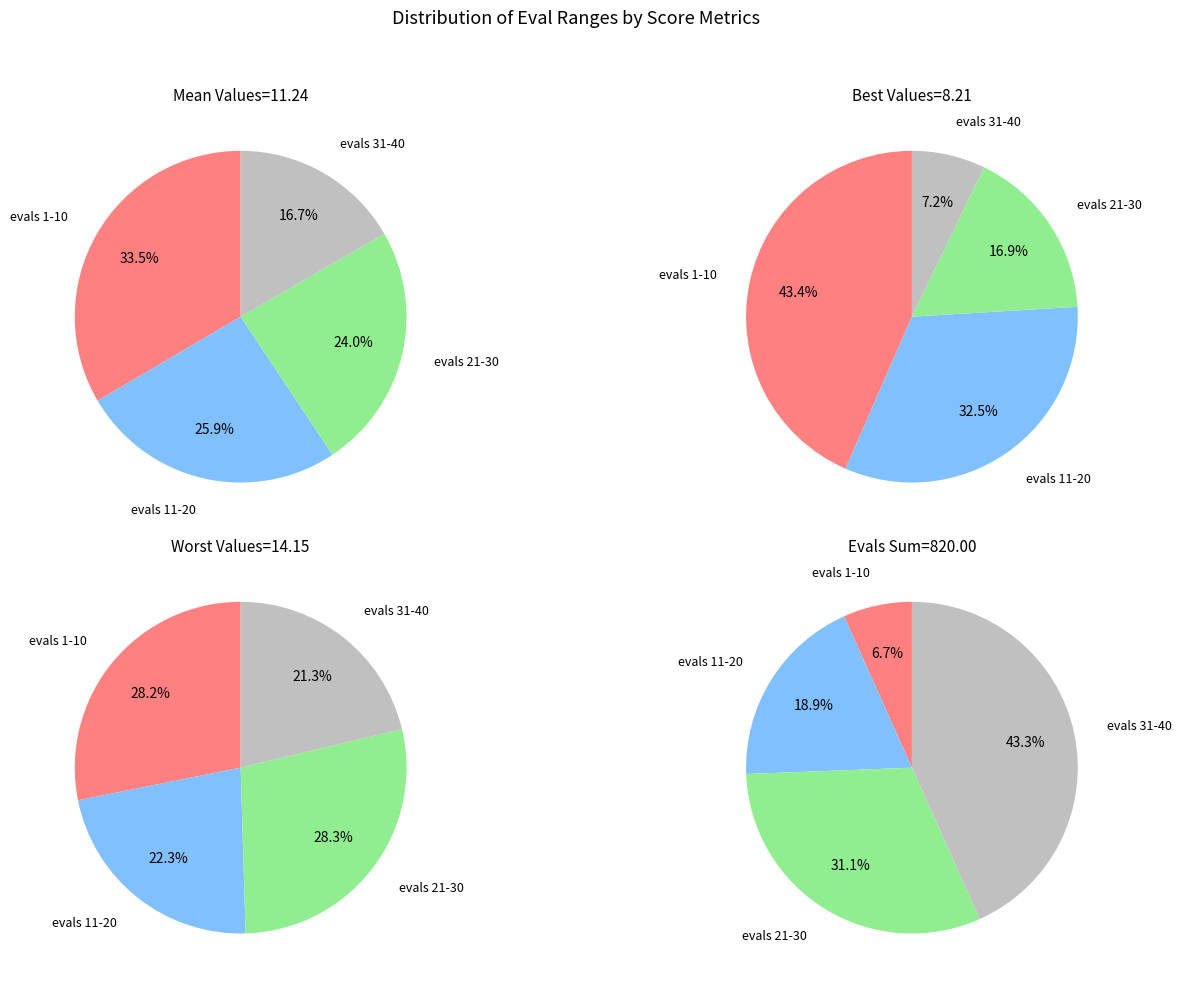

Rank the series by their average value, from highest to lowest.

evals 31-40, evals 21-30, evals 11-20, evals 1-10